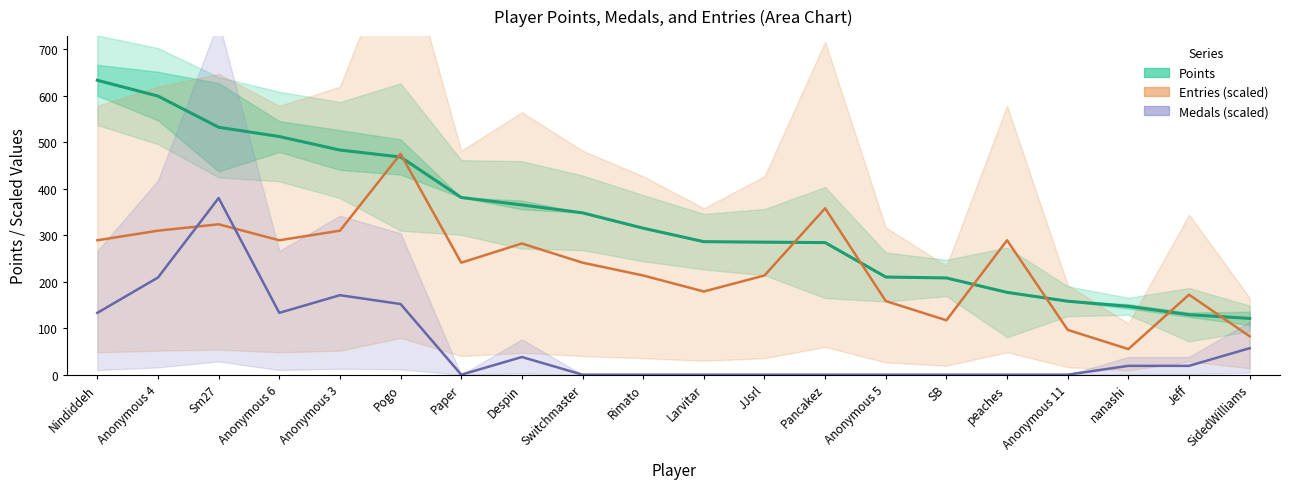

At which category is the sum across all series the highest?

Sm27